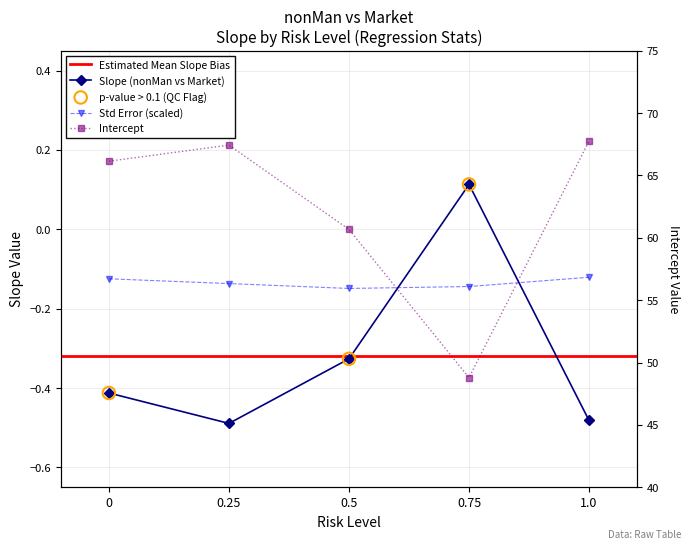

Which series reaches the minimum Y coordinate?

slope